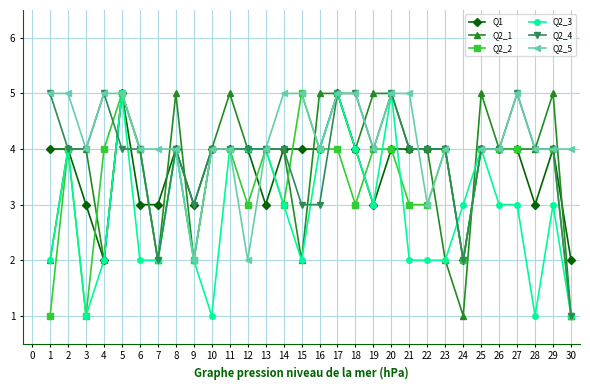

Is the value of Q2_3 at 26 greater than the value of Q2_4 at 2?

No